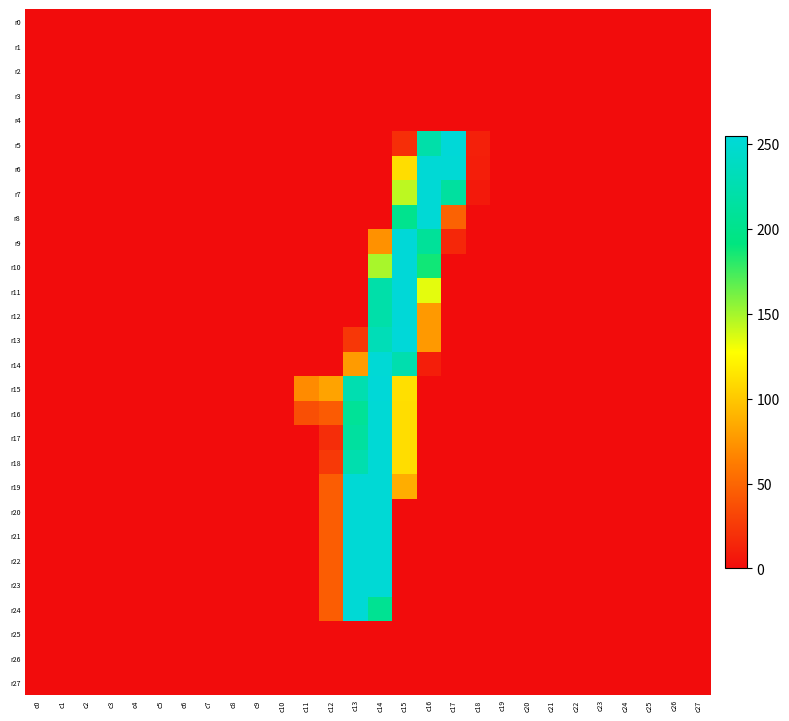

Which label corresponds to the largest value in the chart?

c15